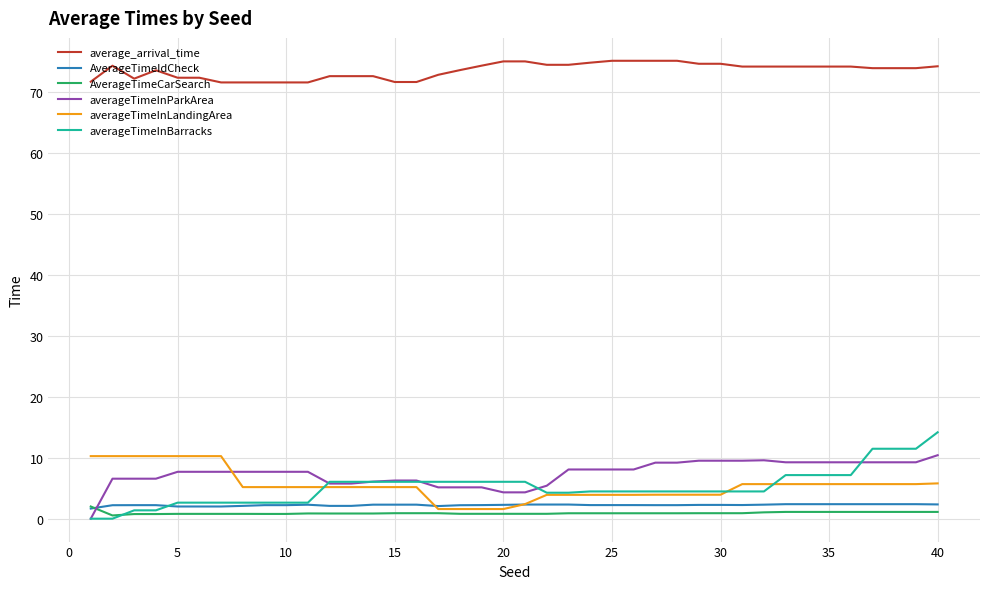

Which series has the largest range (max minus min)?

averageTimeInBarracks